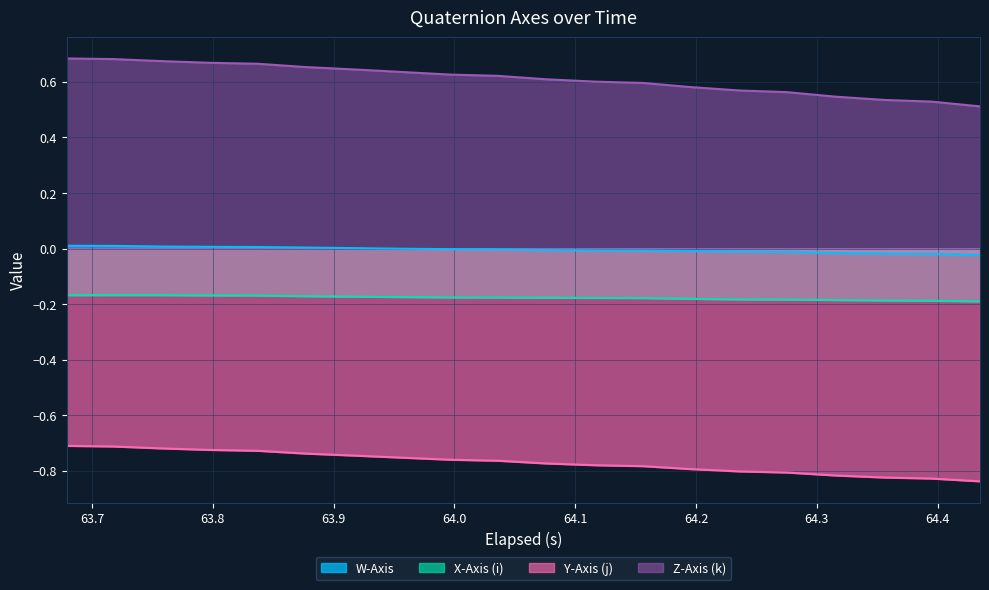

Reading left to right, extract all data points from this chart.

W-Axis: 0.0	0.0	0.0	0.0	0.0	0.0	0.0	-0.0	-0.0	-0.0	-0.0	-0.0	-0.0	-0.0	-0.0	-0.0	-0.0	-0.0	-0.0	-0.0
X-Axis (i): -0.2	-0.2	-0.2	-0.2	-0.2	-0.2	-0.2	-0.2	-0.2	-0.2	-0.2	-0.2	-0.2	-0.2	-0.2	-0.2	-0.2	-0.2	-0.2	-0.2
Y-Axis (j): -0.7	-0.7	-0.7	-0.7	-0.7	-0.7	-0.7	-0.8	-0.8	-0.8	-0.8	-0.8	-0.8	-0.8	-0.8	-0.8	-0.8	-0.8	-0.8	-0.8
Z-Axis (k): 0.7	0.7	0.7	0.7	0.7	0.7	0.6	0.6	0.6	0.6	0.6	0.6	0.6	0.6	0.6	0.6	0.5	0.5	0.5	0.5